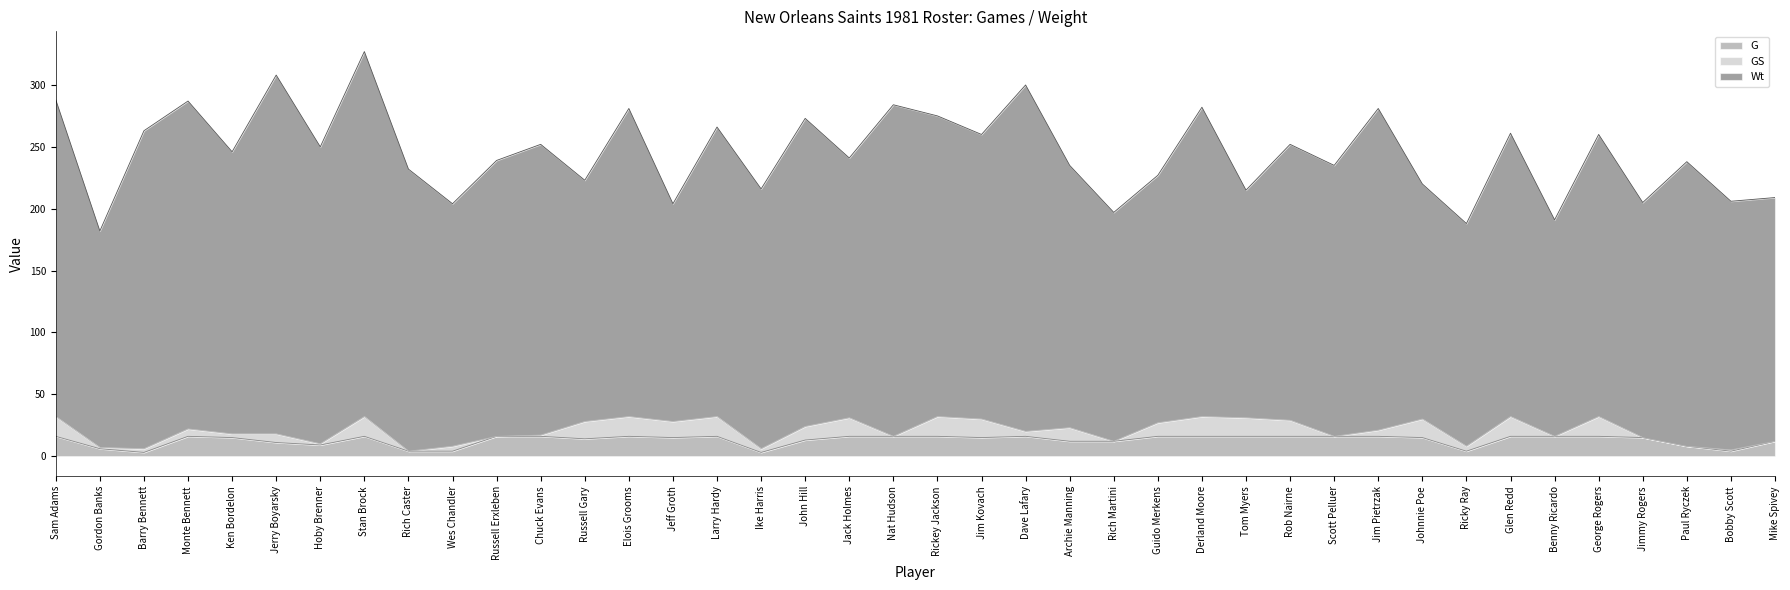

Which category has the highest value in the GS series?

Sam Adams